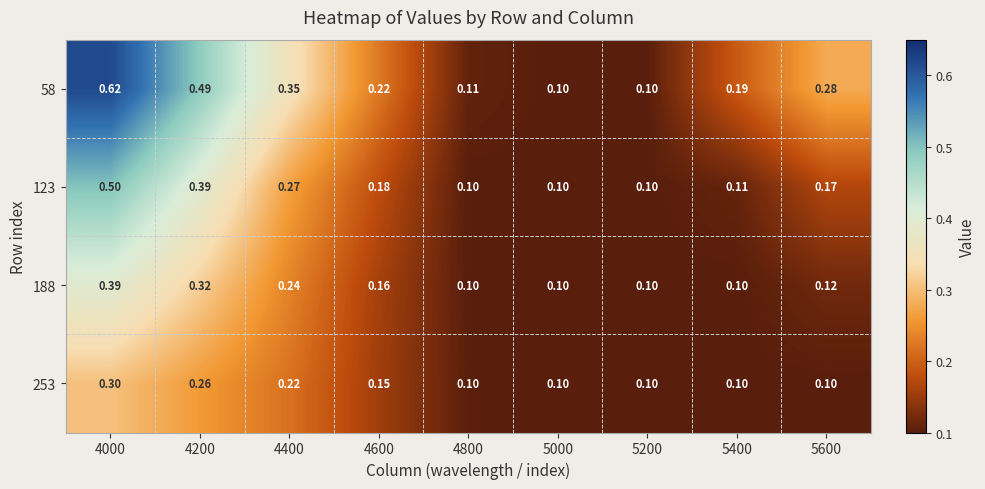

How many data points does each series have?

9